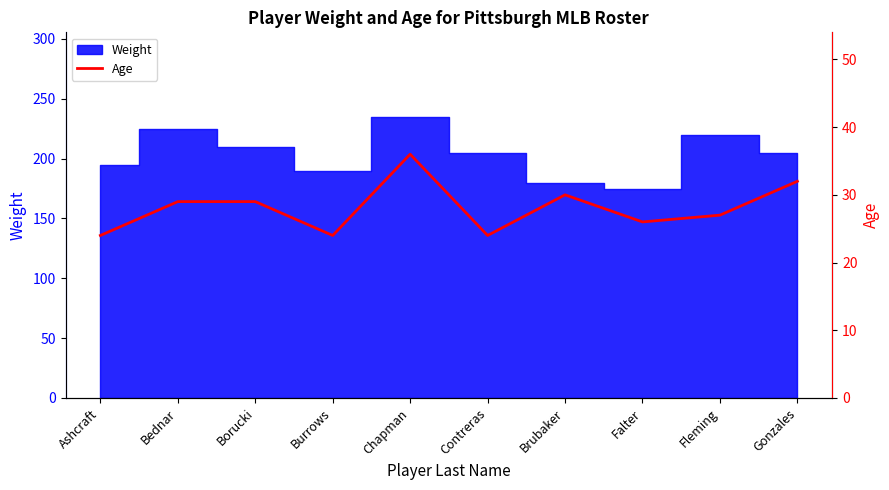

True or false: there are more than 2 points higher than both neighbors.

False